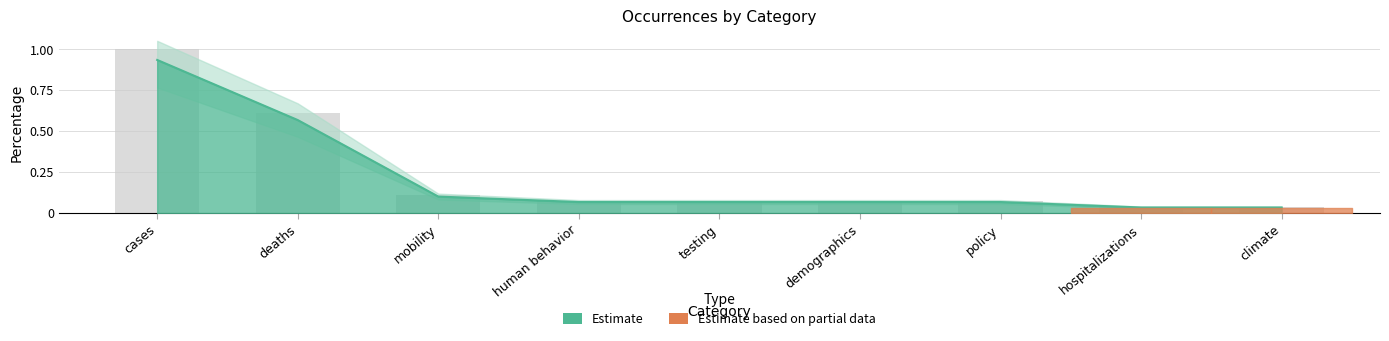

Which label corresponds to the largest value in the chart?

cases